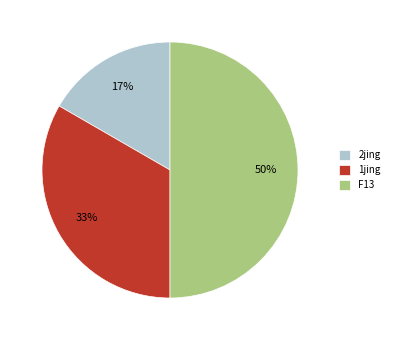

How many slices are in this pie chart?

3